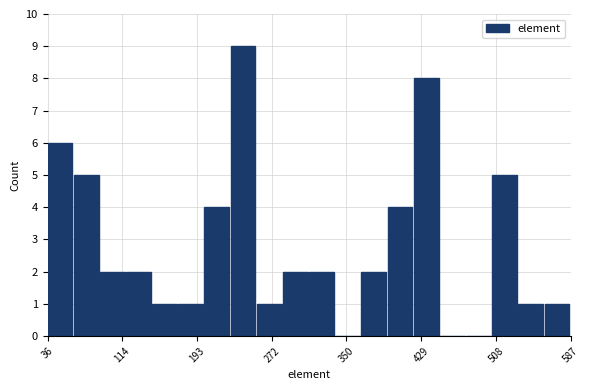

Around what value on the x-axis is the tallest bar? Give the approximate position of its centre, as read against the axis.

240